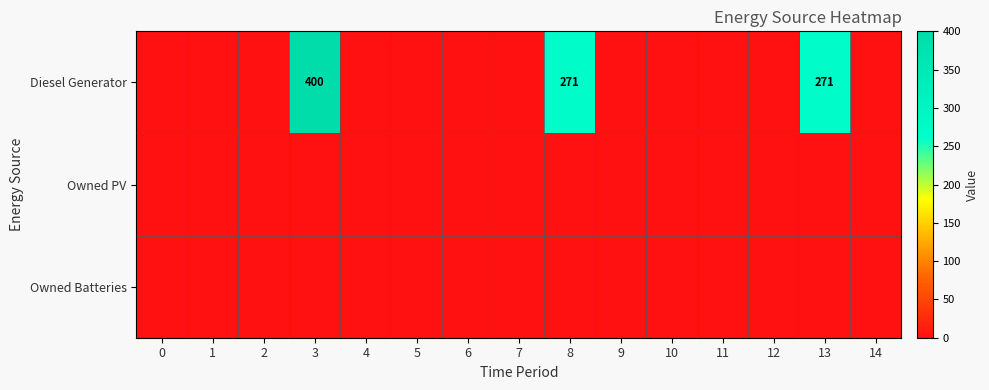

List the labels in order of row_2 value, largest first.

0, 1, 2, 3, 4, 5, 6, 7, 8, 9, 10, 11, 12, 13, 14